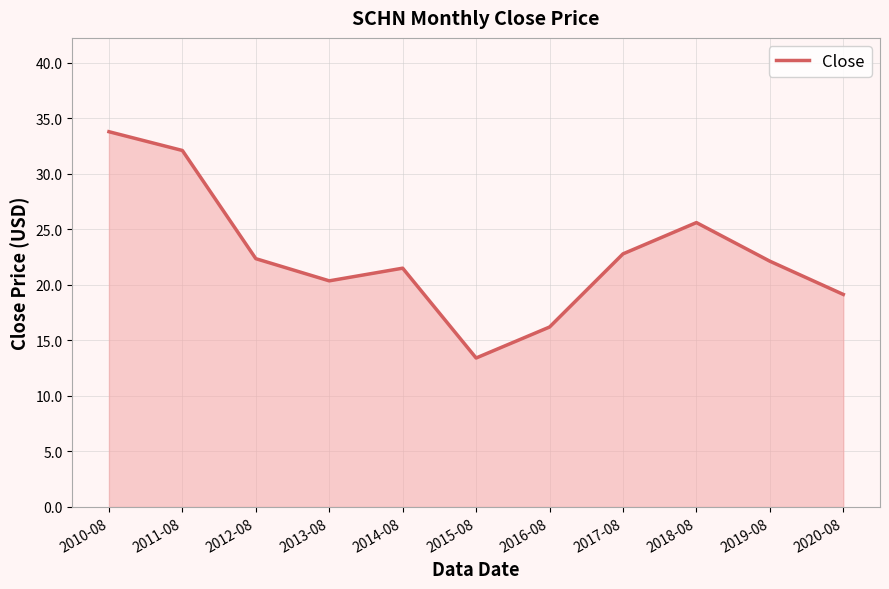

True or false: the data shows 20.4 at 2013-08.

True